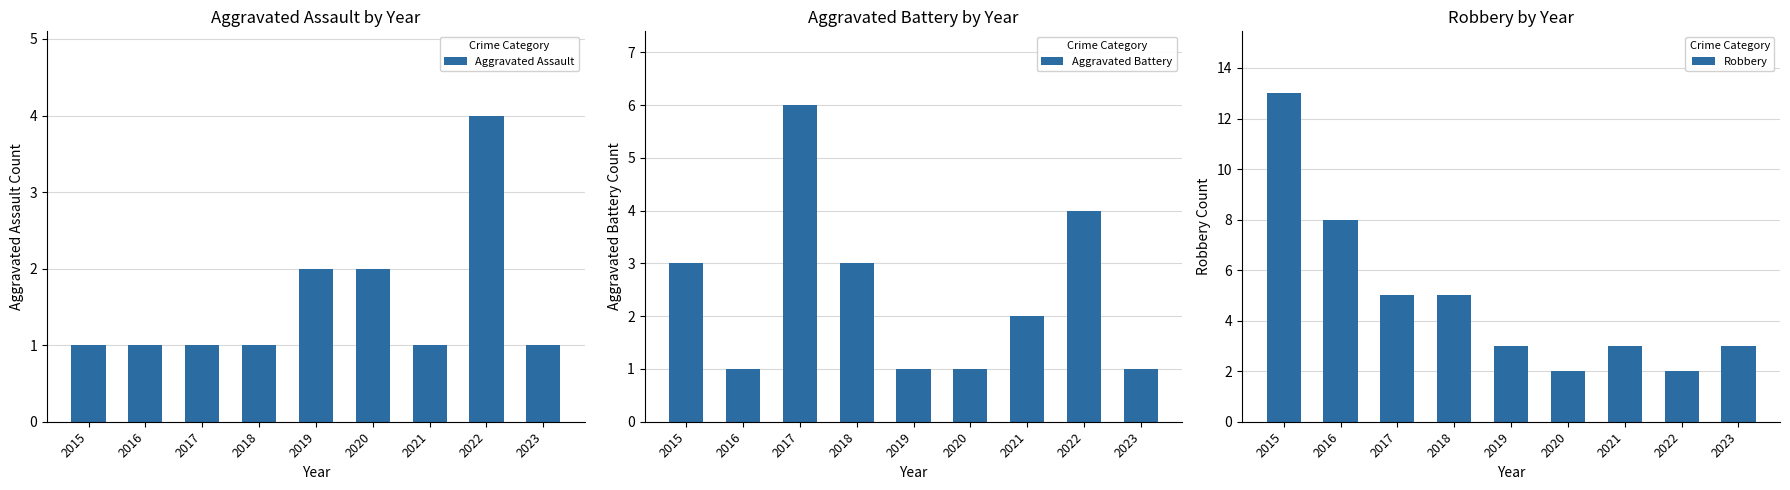

Where is Aggravated Battery nearest to the value 3?

2015